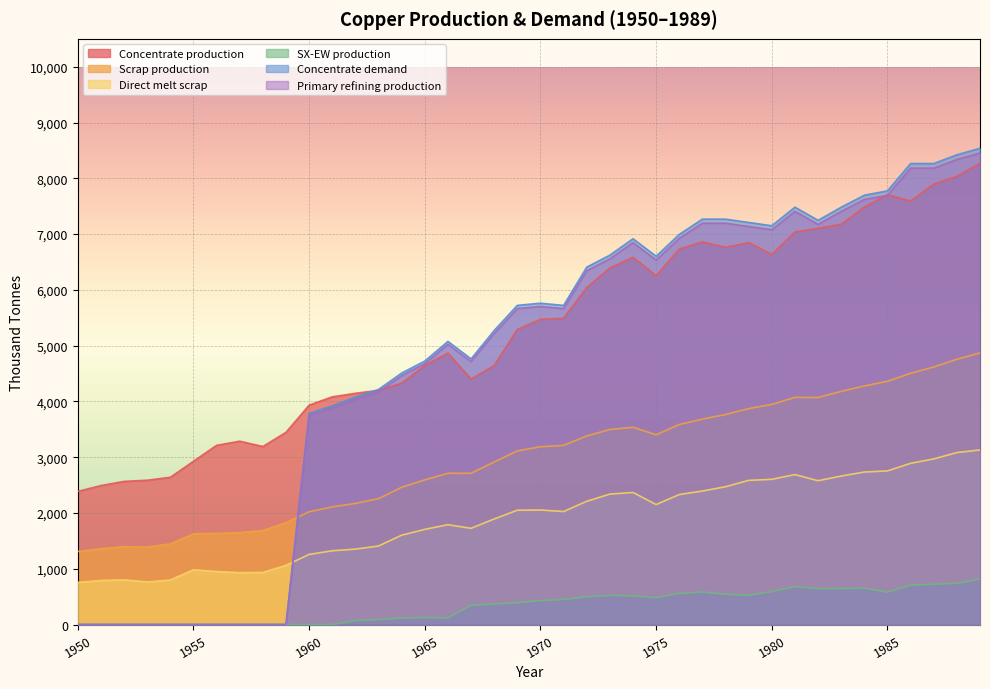

True or false: Concentrate demand and Primary refining production intersect in this chart.

False